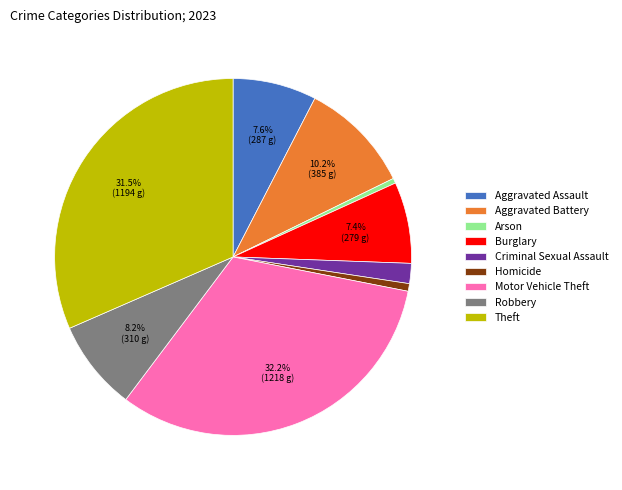

What percentage is the Criminal Sexual Assault slice, to the nearest percent?

2%